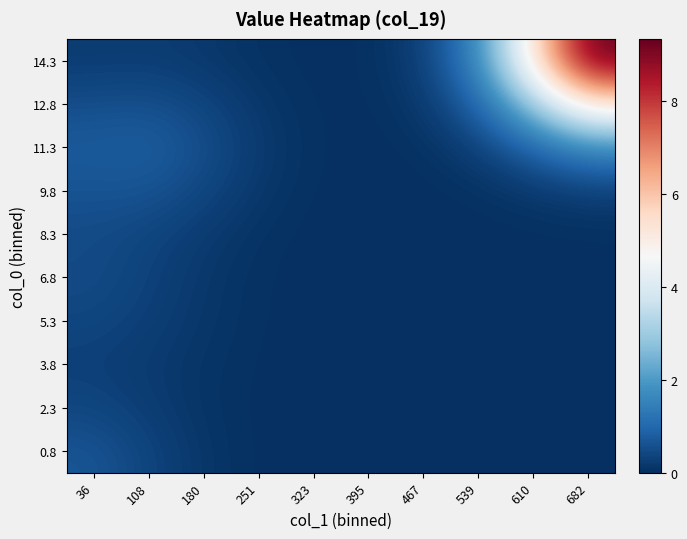

At which category is the sum across all series the highest?

682